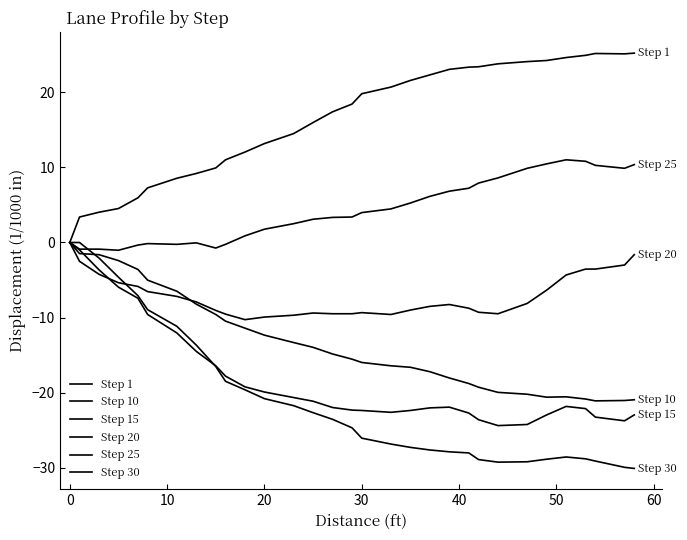

How many lines are shown in the chart?

6